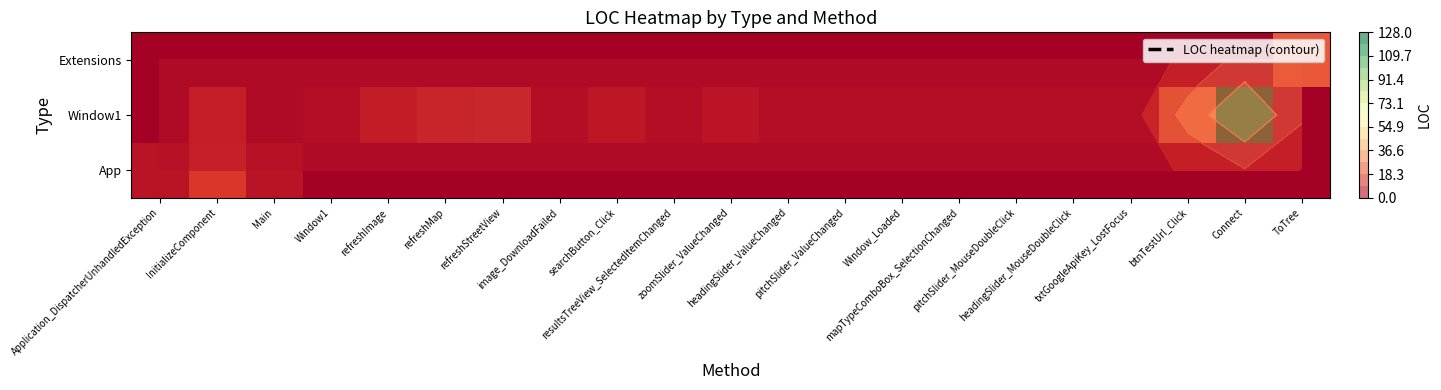

Between Application_DispatcherUnhandledException and txtGoogleApiKey_LostFocus, which is larger?

Application_DispatcherUnhandledException